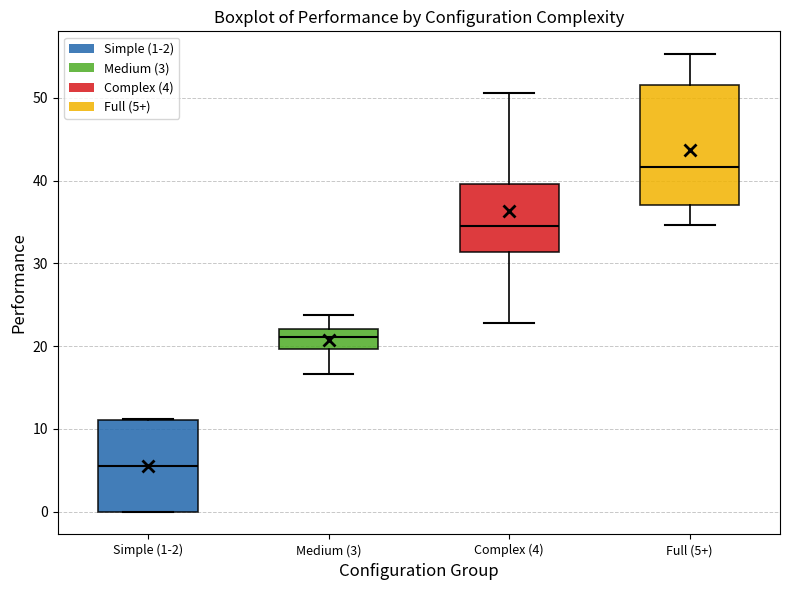

Which box's median line is the lowest?

Simple (1-2)